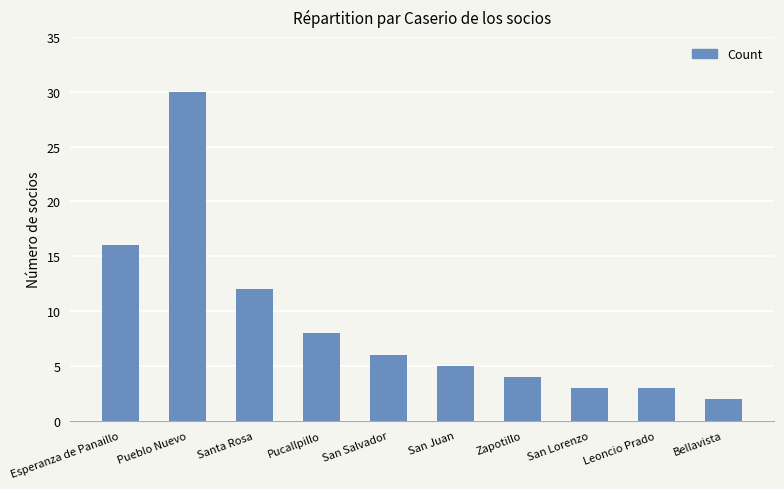

What is the minimum value shown in the chart?

2